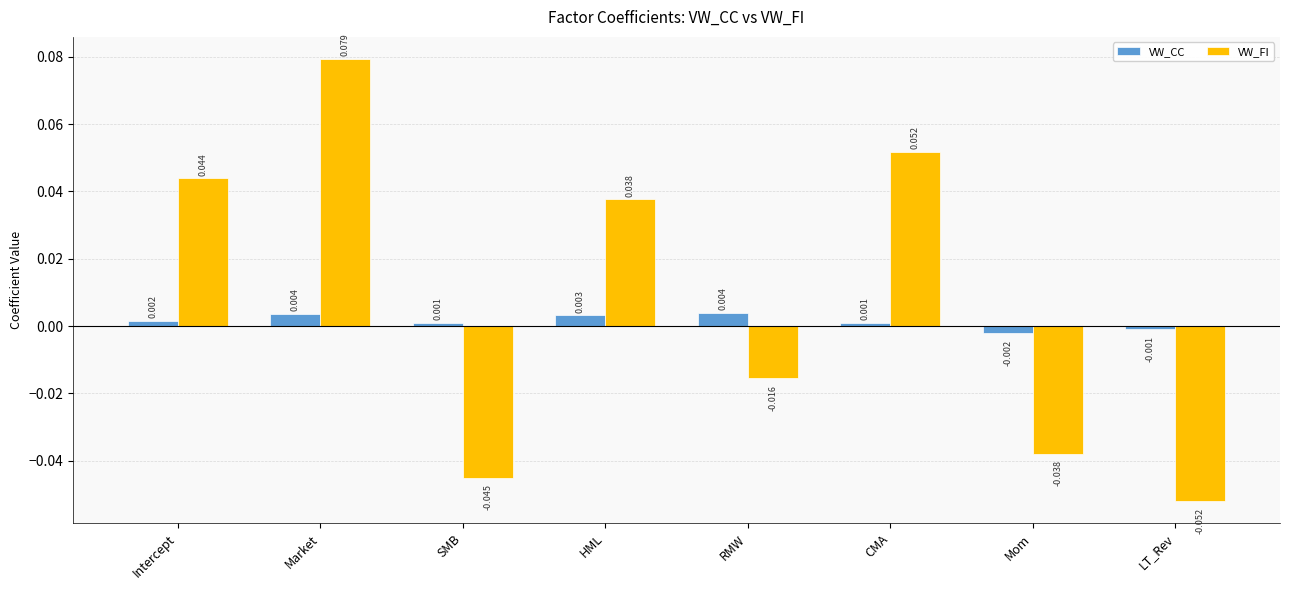

At RMW, list the series in order from smallest to largest.

VW_FI, VW_CC